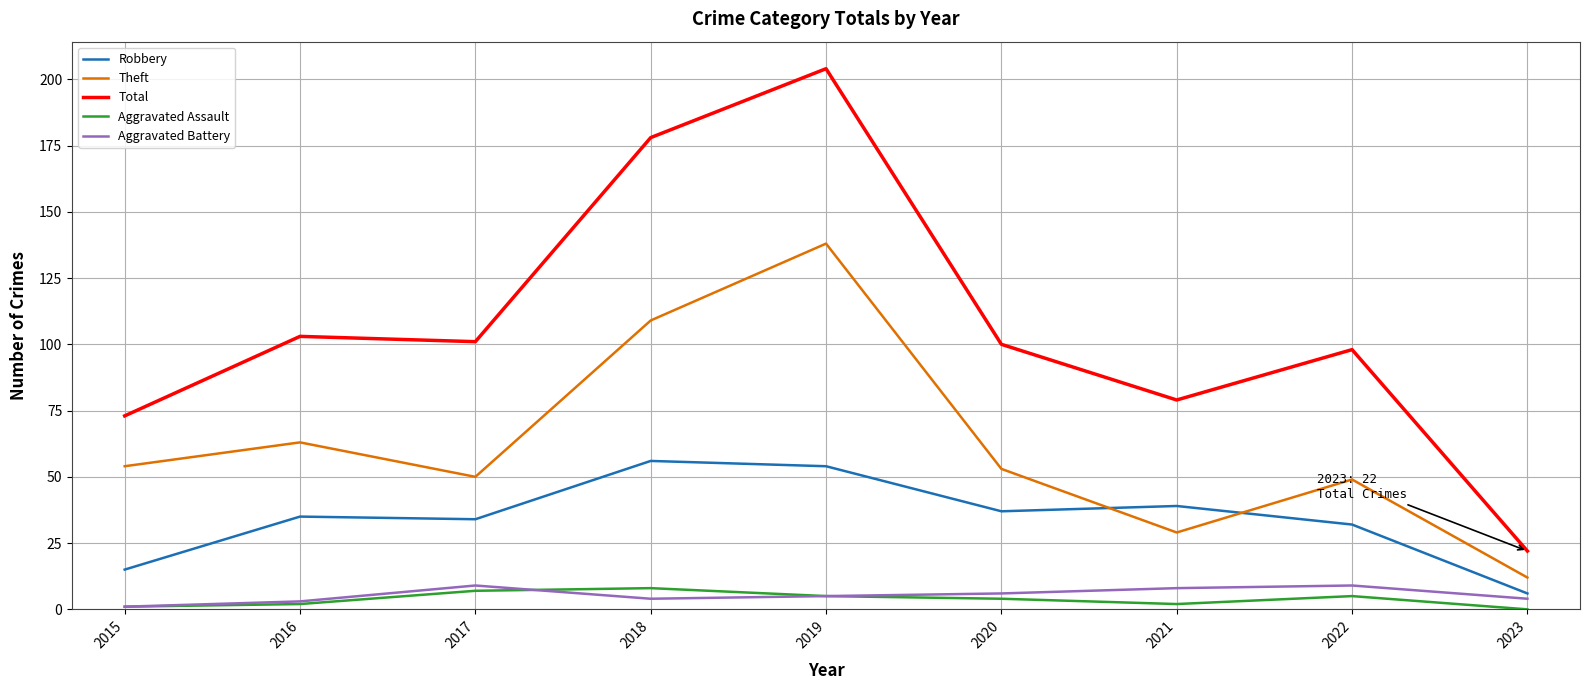

Which series has the largest total across all categories?

Total